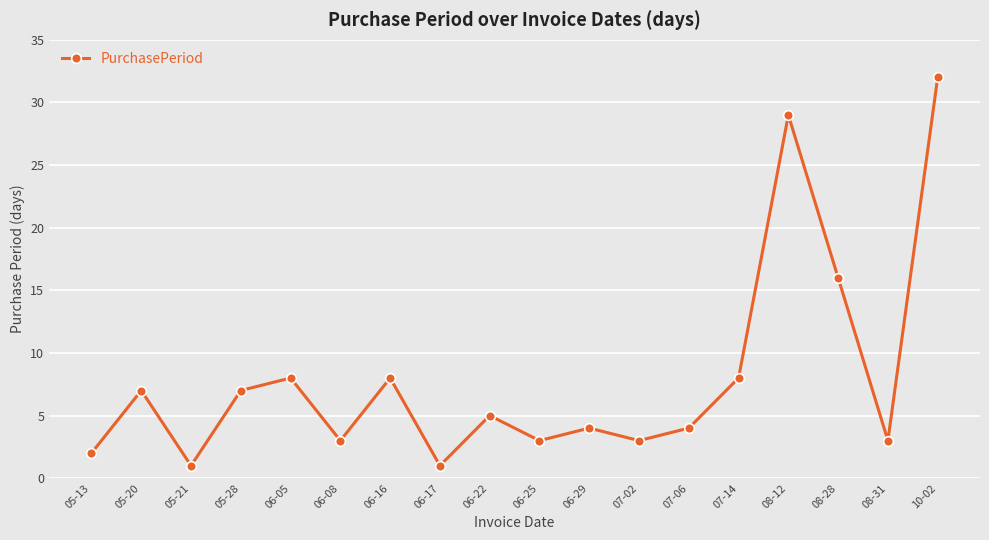

The chart shows a value of 3 at 06-25. True or false?

True